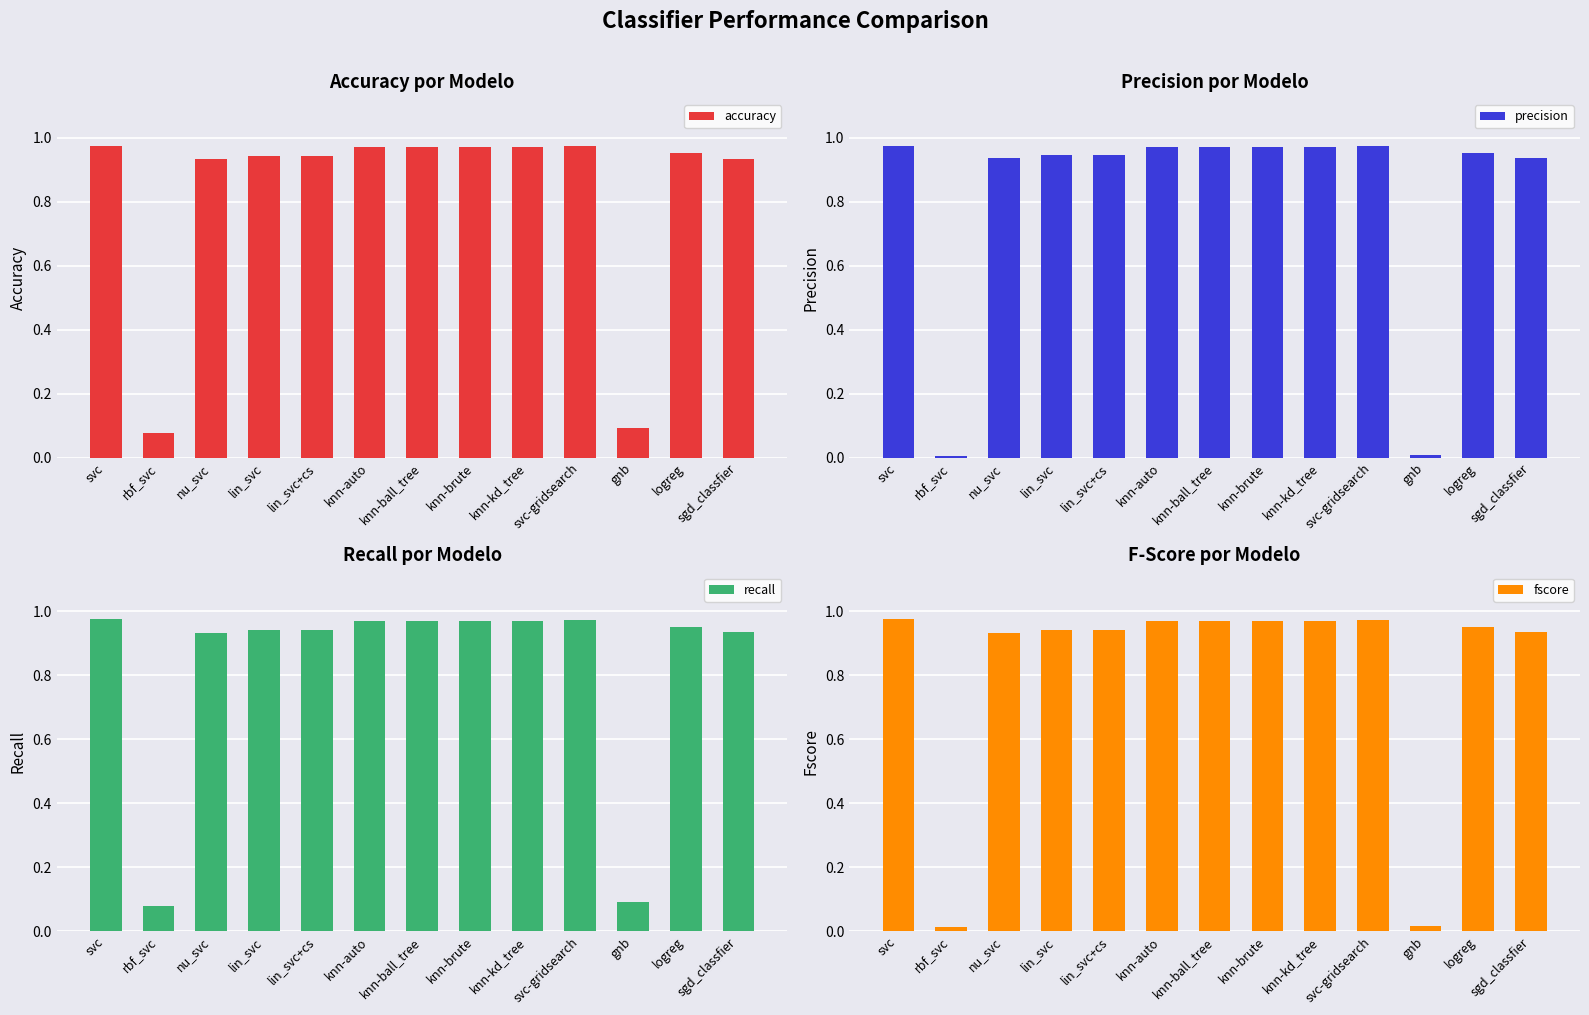

The value of recall at knn-brute is 1.0. True or false?

True